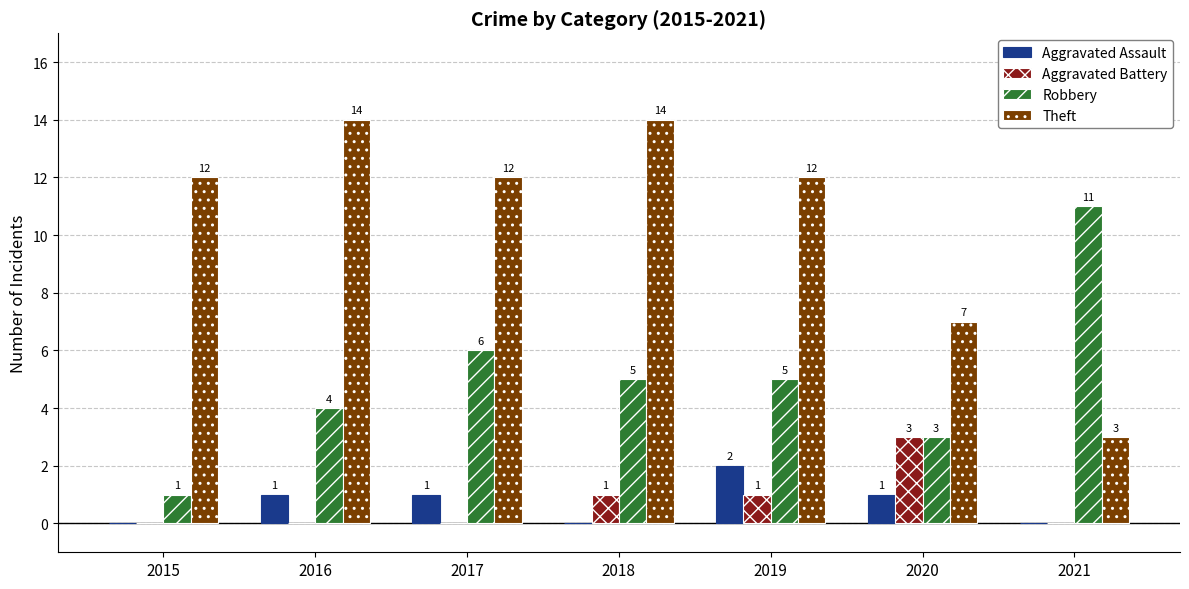

Is the value of Aggravated Battery at 2015 greater than the value of Aggravated Assault at 2016?

No